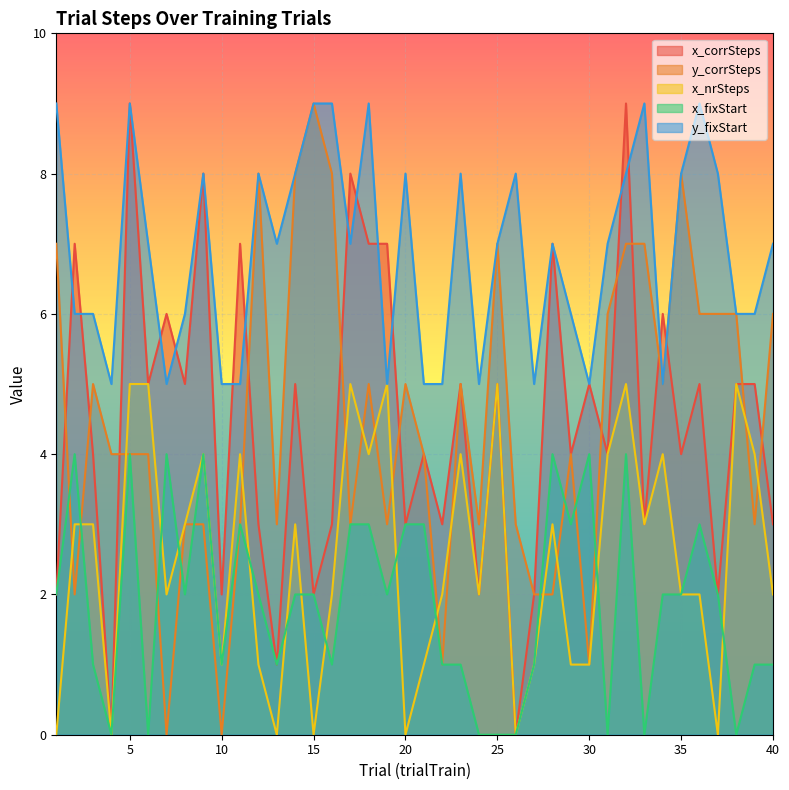

How many interior local peaks does the y_corrSteps series have?

9